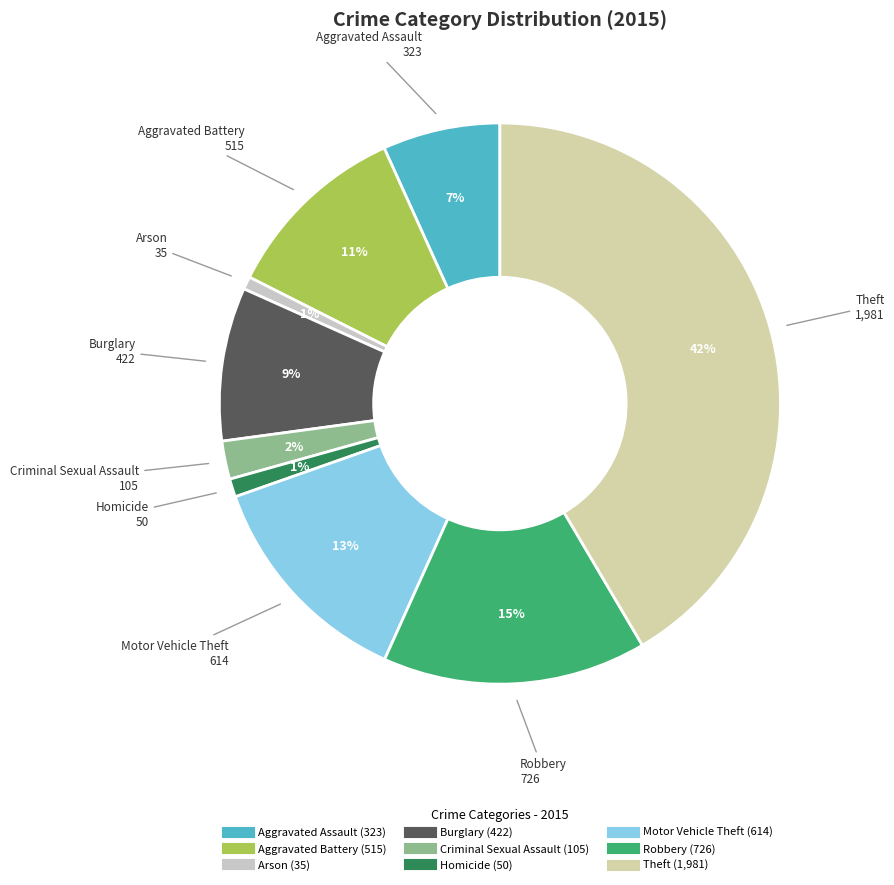

Count the number of slices in the pie.

9